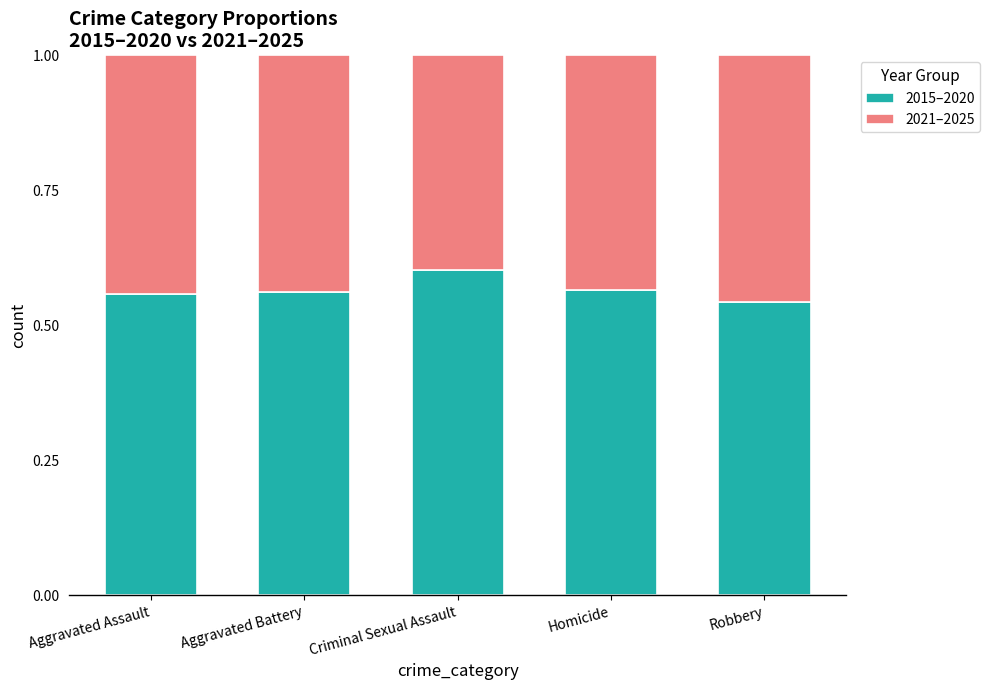

Which category has the highest value in the 2015–2020 series?

Criminal Sexual Assault